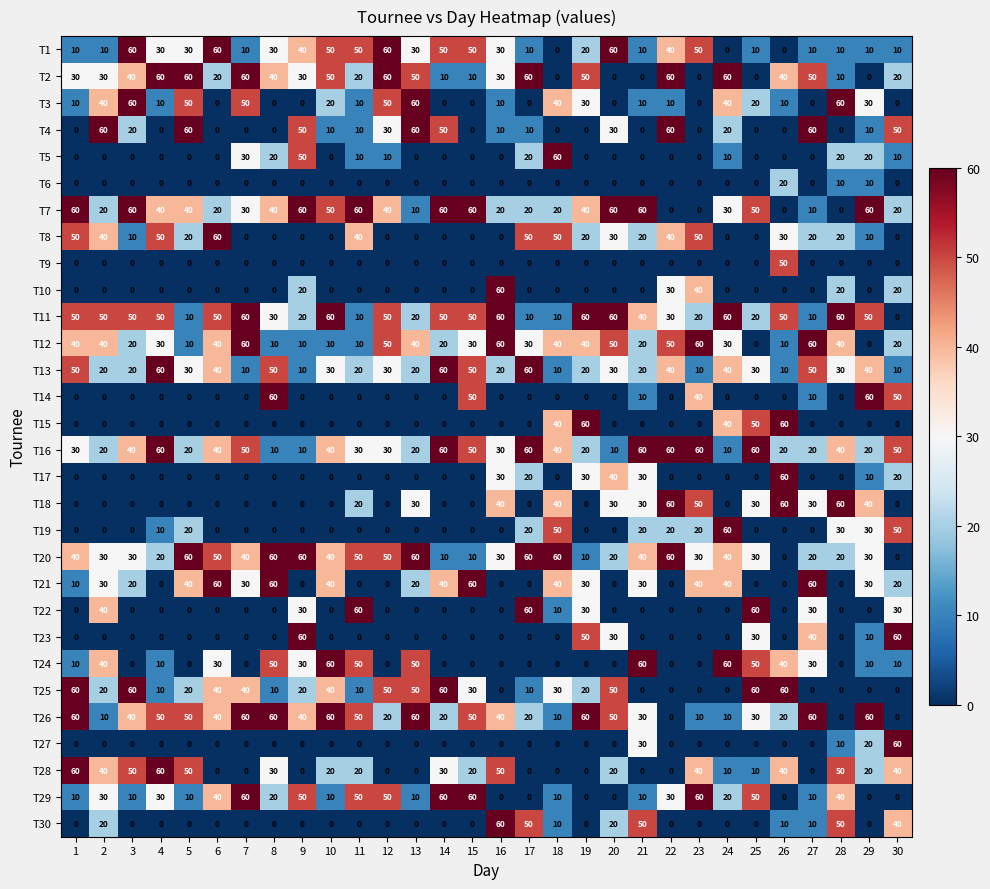

What is the maximum value shown in the chart?

60